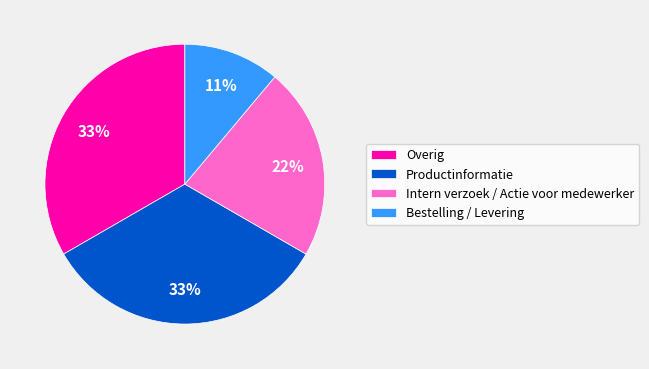

Which has a higher value, Intern verzoek / Actie voor medewerker or Bestelling / Levering?

Intern verzoek / Actie voor medewerker